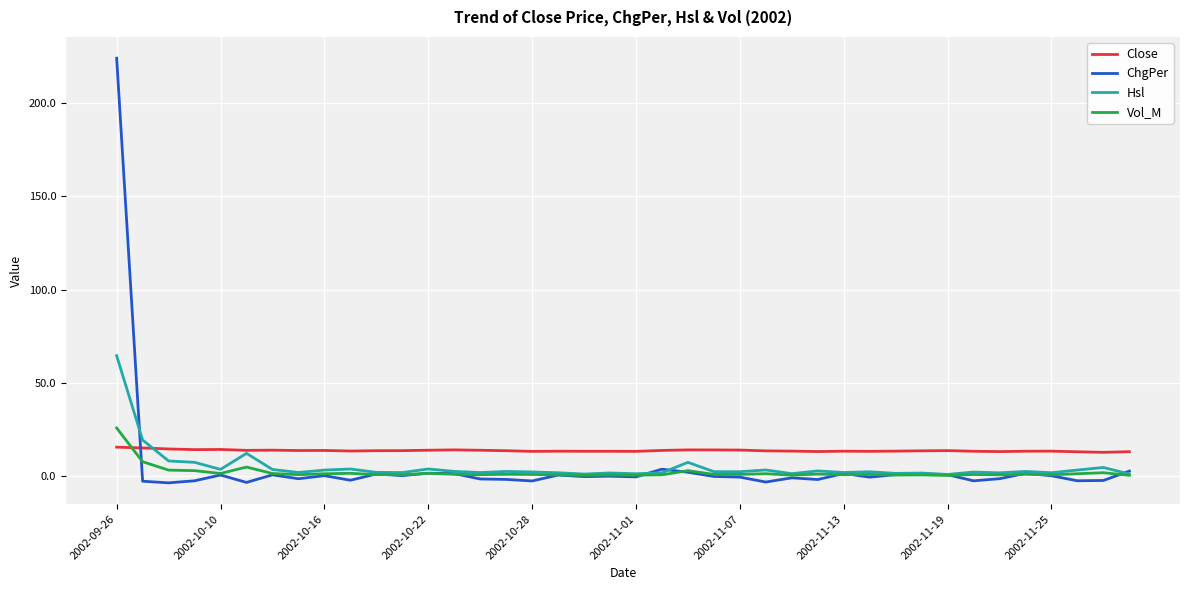

How many times do Close and ChgPer cross each other?

1